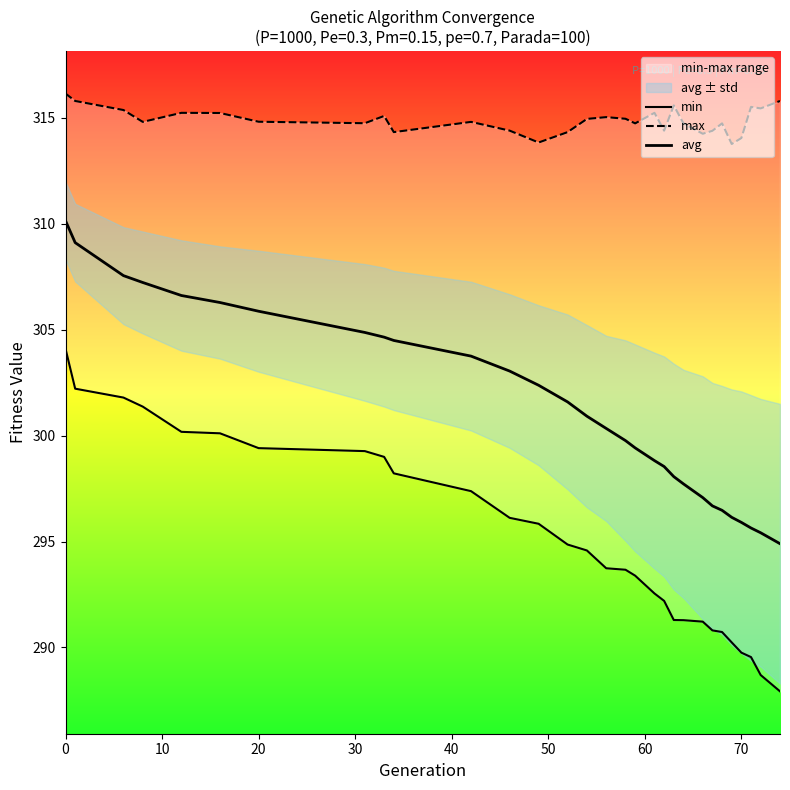

List the series in order of their overall mean, highest first.

max, avg, min